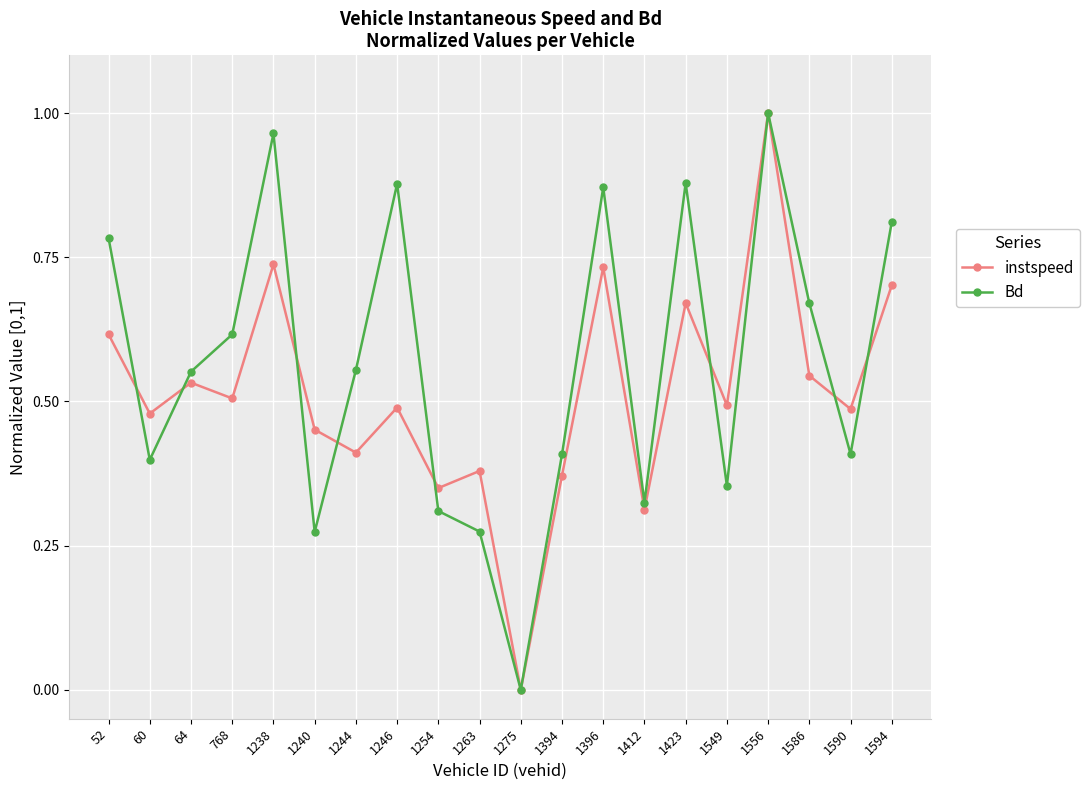

Which category has the lowest value across all series?

1275